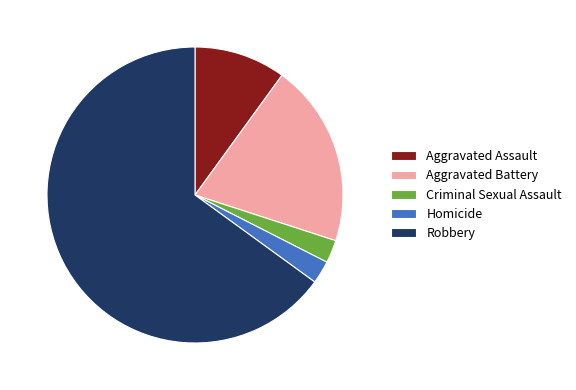

What is the largest slice in the pie chart?

Robbery